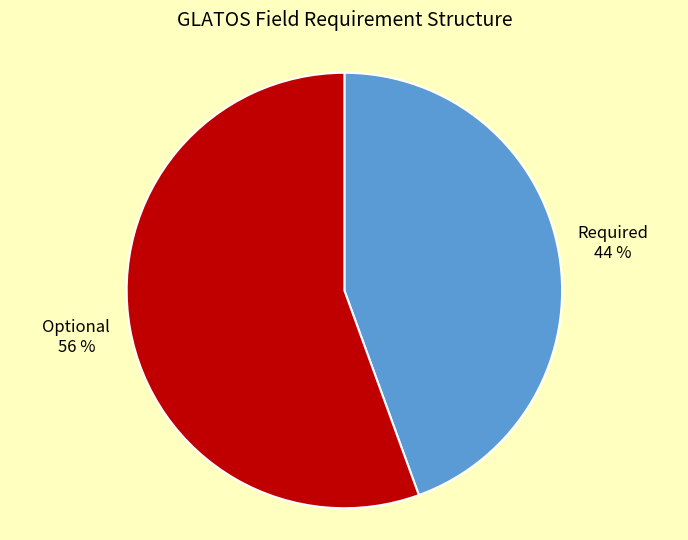

To the nearest percent, what percentage of the pie is Optional?

56%